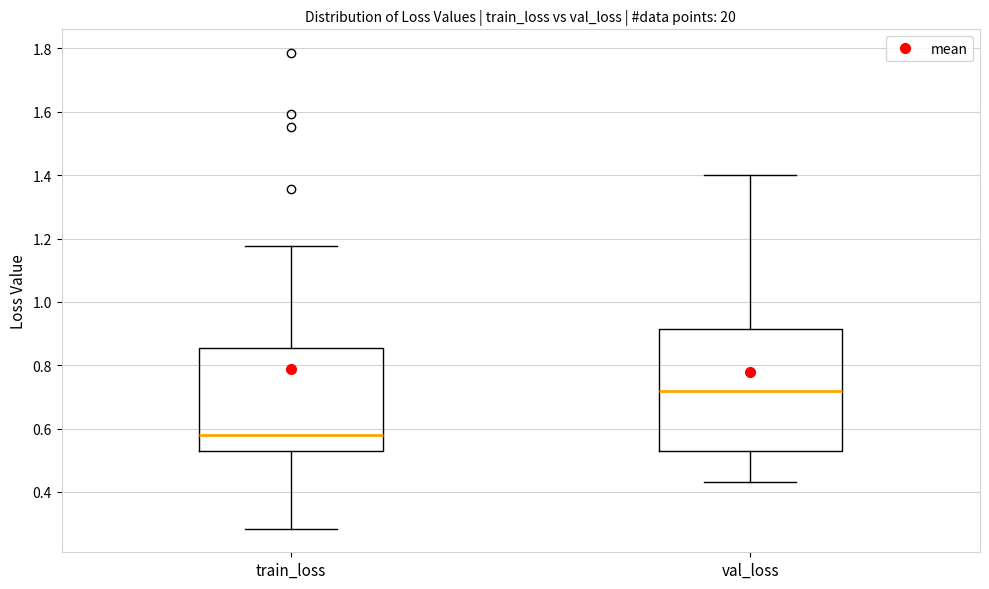

Where does the upper whisker of the box for val_loss end on the y-axis? The values are not printed on the chart, so give them approximately, as read against the axis.

1.40